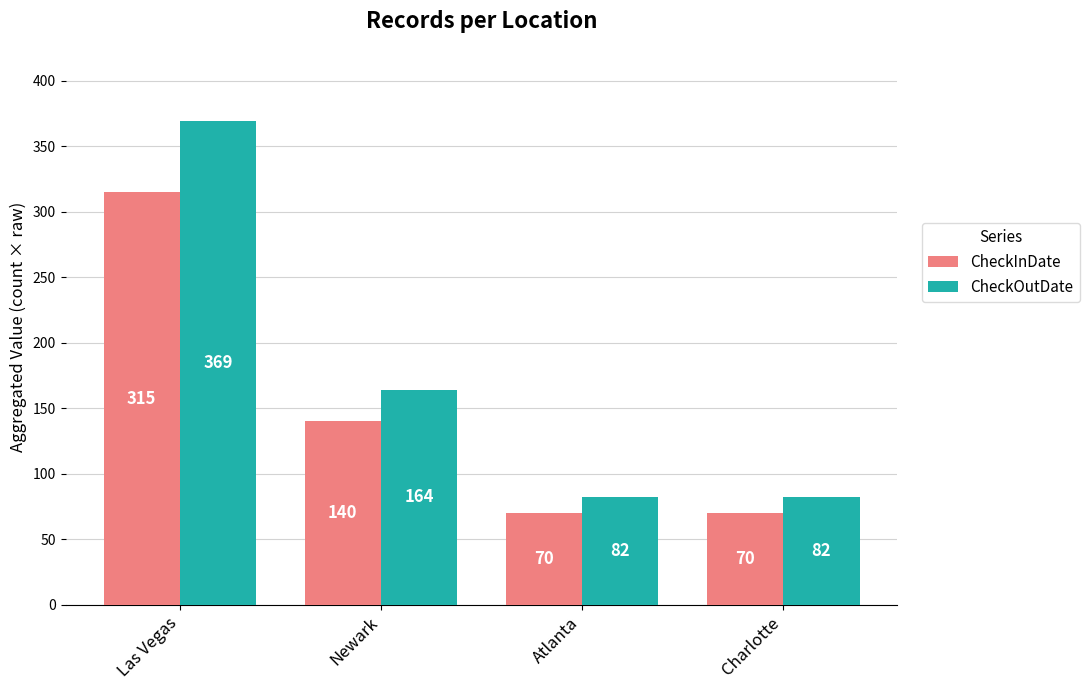

Which series has the widest spread of values?

CheckOutDate